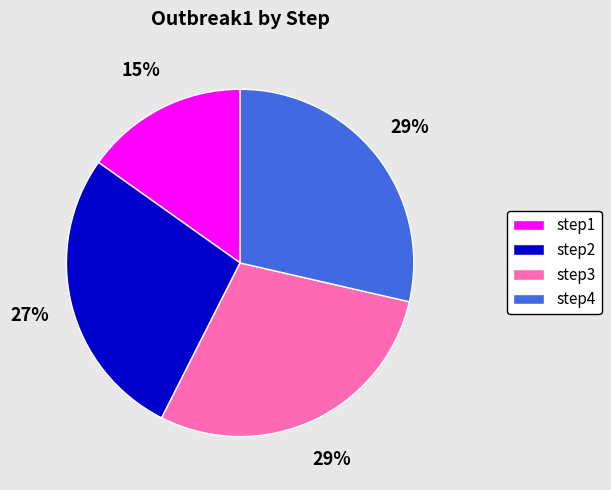

Do step3 and step2 together represent more than half of the pie?

Yes